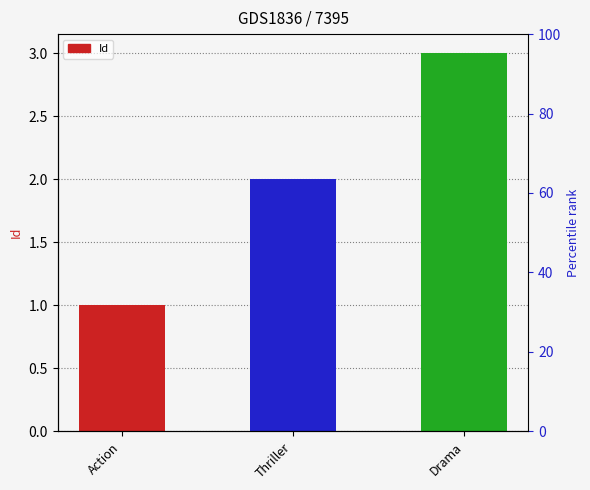

What is the sum of all values?

6